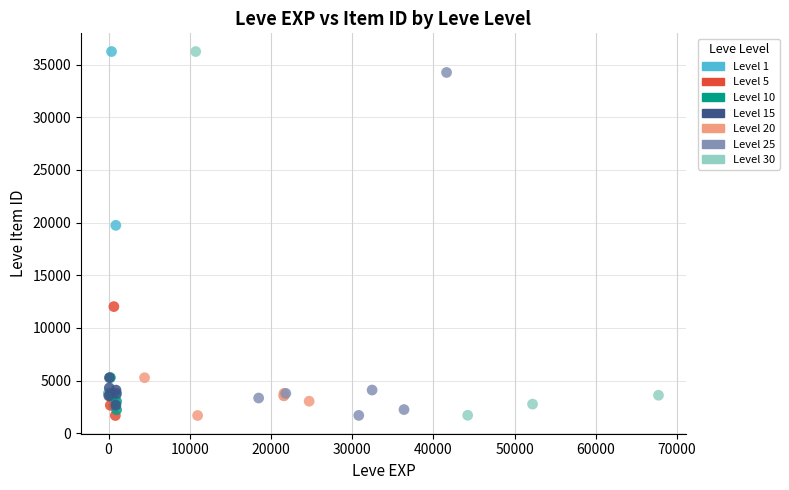

What are all the series names shown in the legend?

Level 1, Level 5, Level 10, Level 15, Level 20, Level 25, Level 30